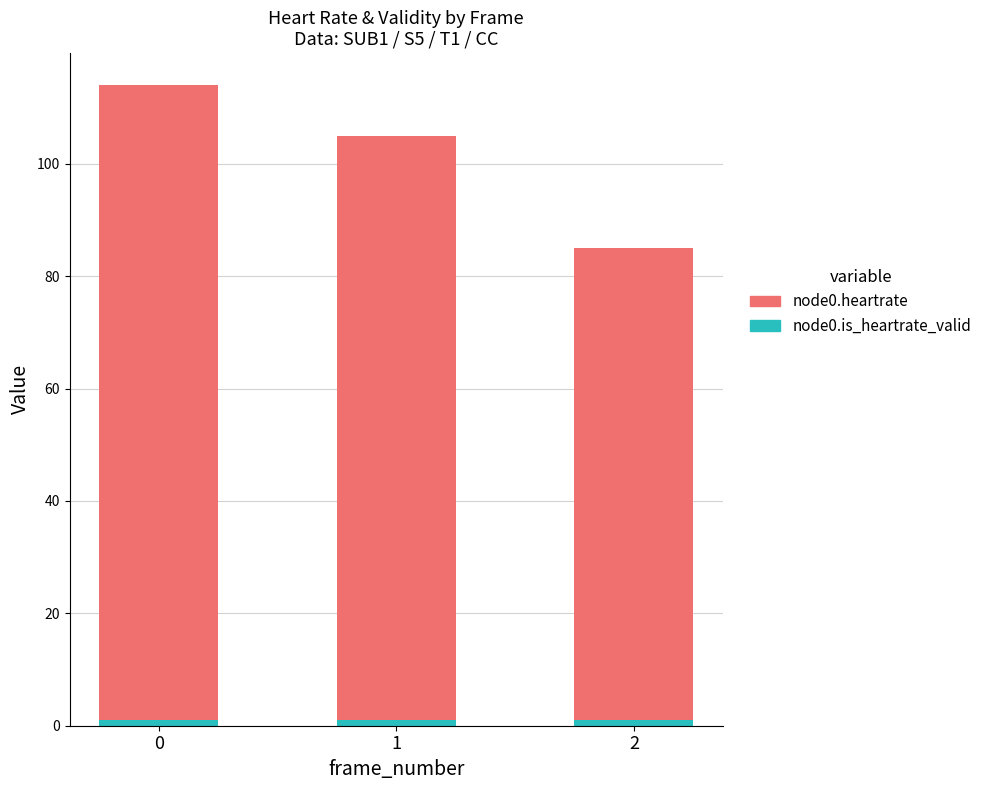

How many distinct data groups are displayed?

2